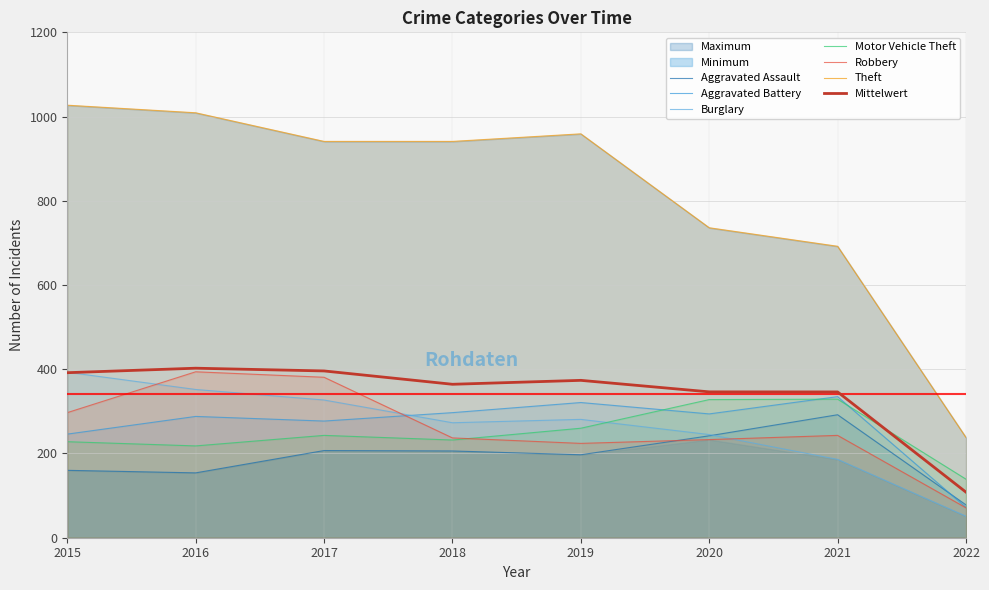

What value does the Aggravated Assault series have at 2021?

292.0